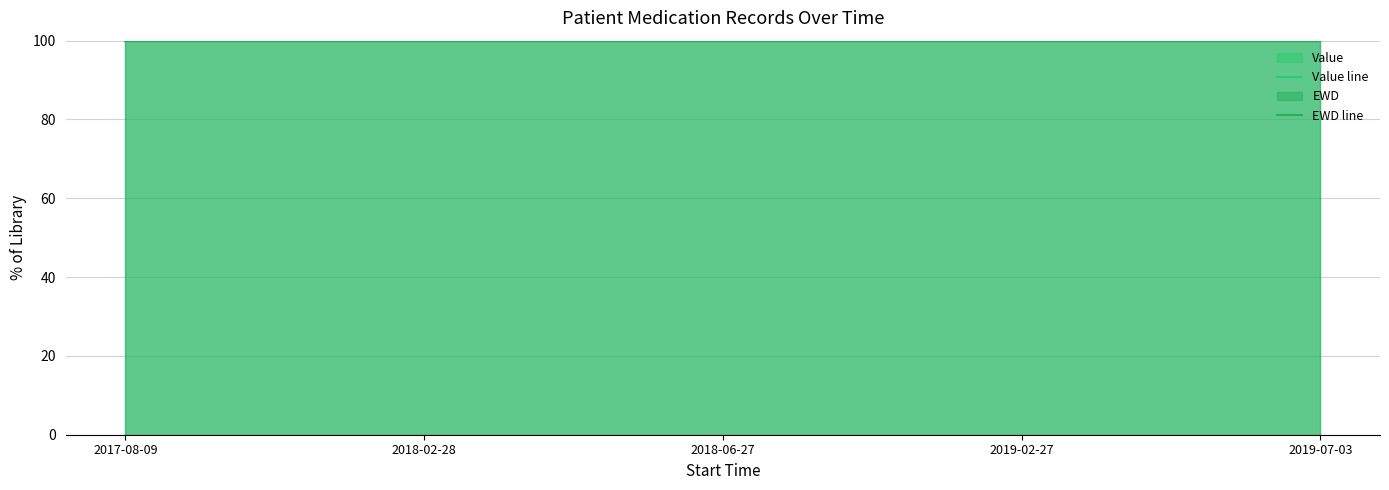

True or false: Value has a value of 2 at 2017-08-09.

False